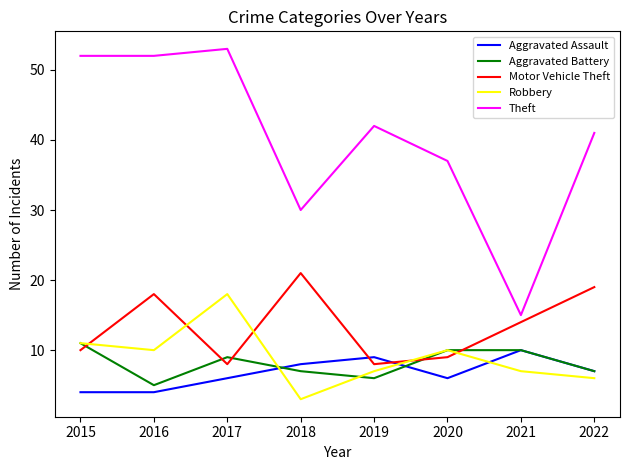

What are all the series names shown in the legend?

Aggravated Assault, Aggravated Battery, Motor Vehicle Theft, Robbery, Theft